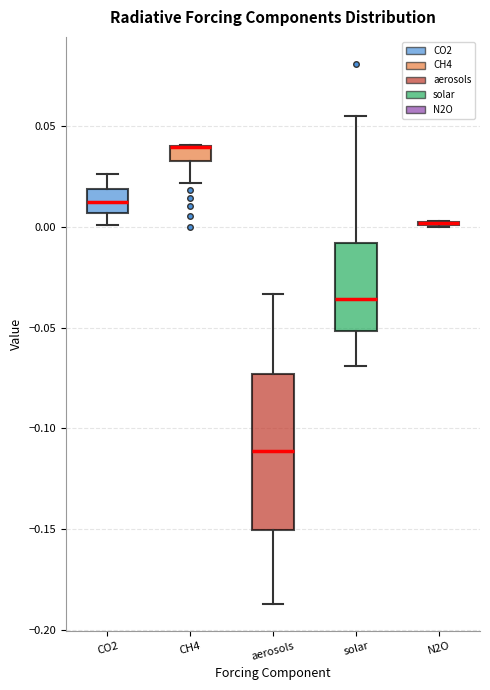

Reading left to right, read every box against the y-axis: the position of its median line, the range the box covers, and the ends of its whiskers. The values are not printed on the chart, so give them approximately, as read against the axis.

CO2: median 0.015, box 0.005 to 0.020, whiskers 0.000 to 0.025
CH4: median 0.040 (drawn on the box's upper edge), box 0.035 to 0.040, whiskers 0.020 to 0.040
aerosols: median -0.110, box -0.150 to -0.075, whiskers -0.185 to -0.035
solar: median -0.035, box -0.050 to -0.010, whiskers -0.070 to 0.055
N2O: box collapsed to a line at 0.000, whiskers 0.000 to 0.005